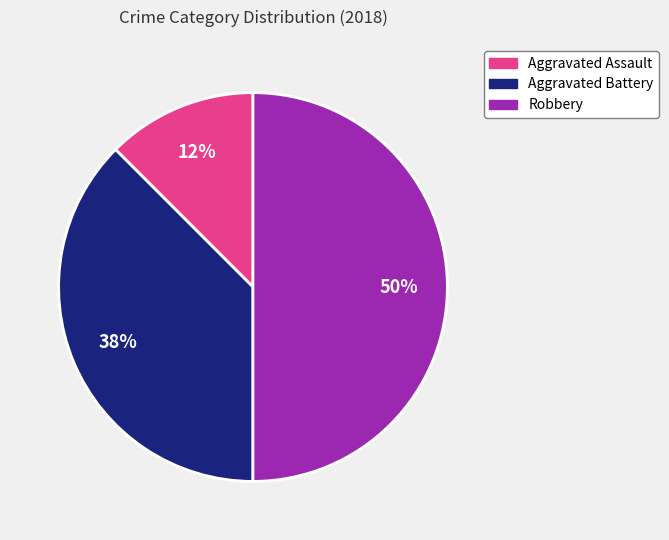

Count the number of slices in the pie.

3